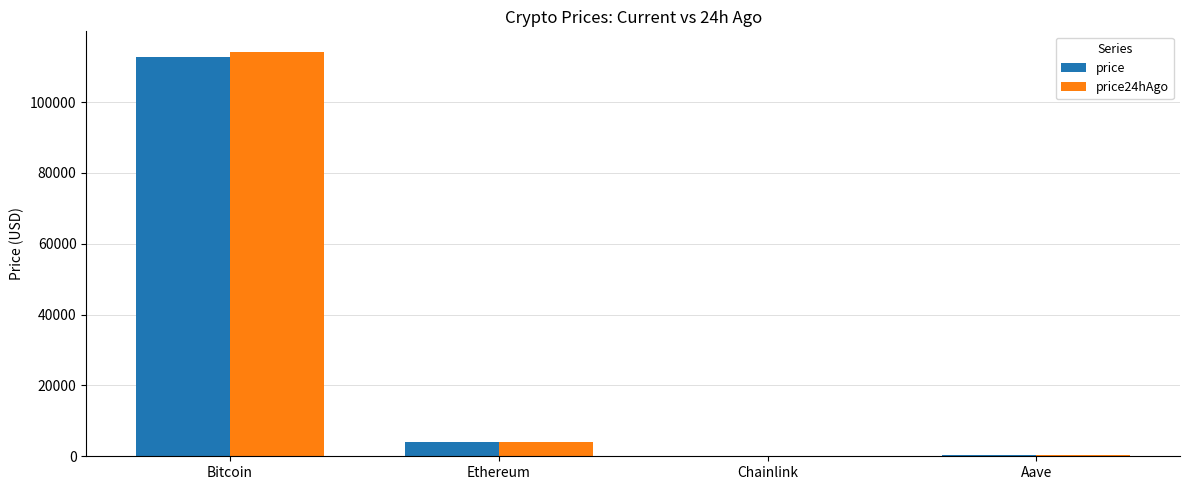

What is the highest value of the price24hAgo series?

114254.0